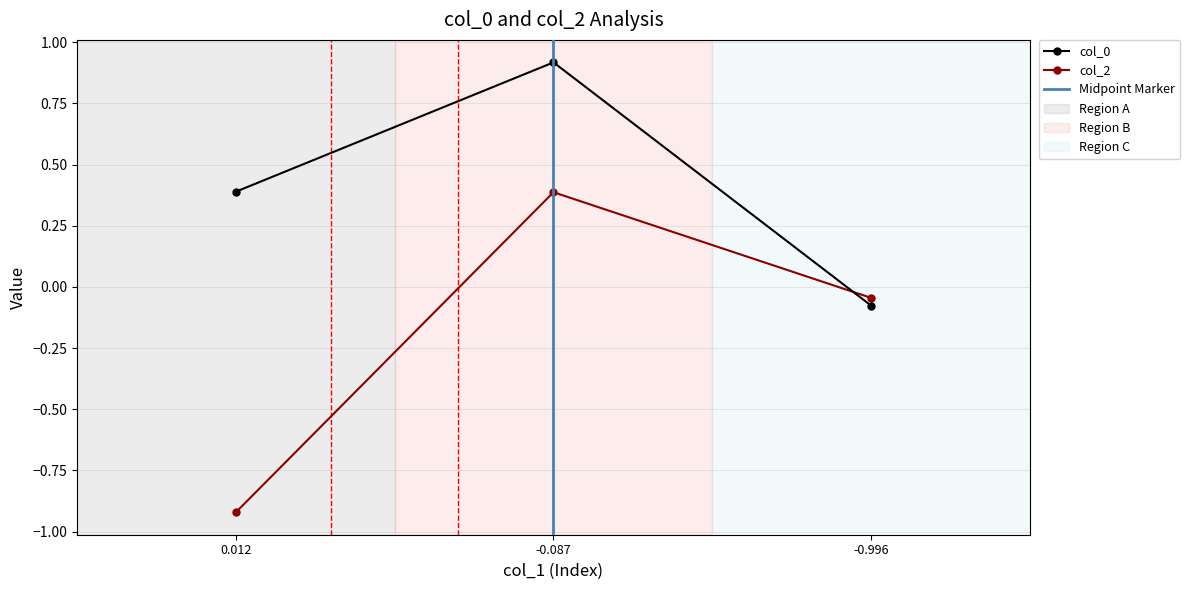

What is the label of the 1st point from the left?

0.012